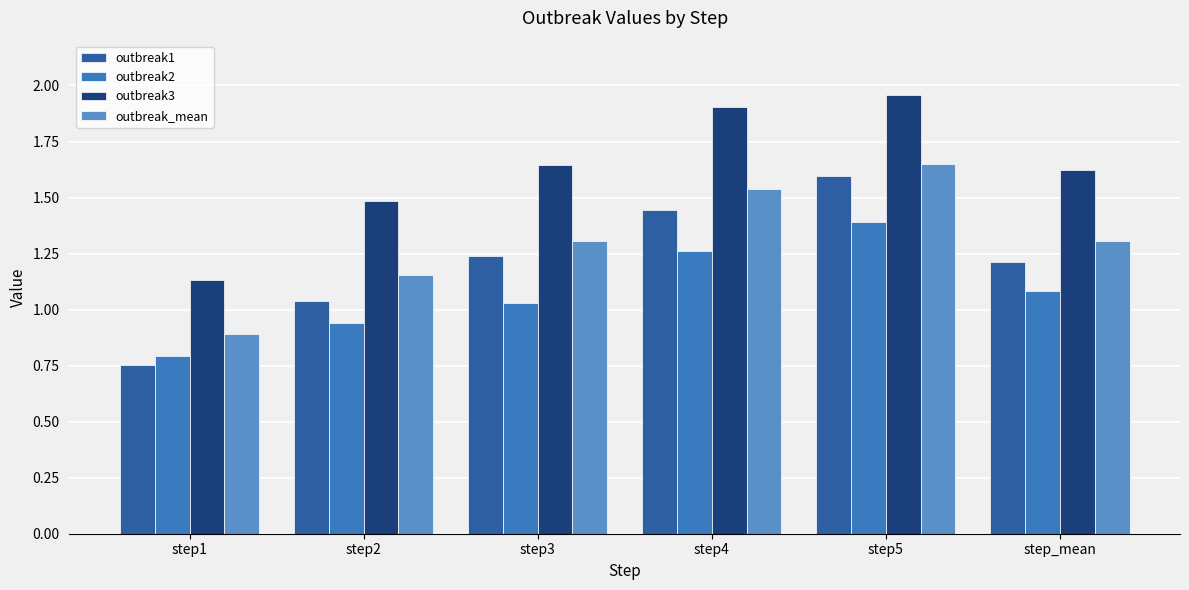

Between step1 and step4, which series saw the biggest shift?

outbreak3